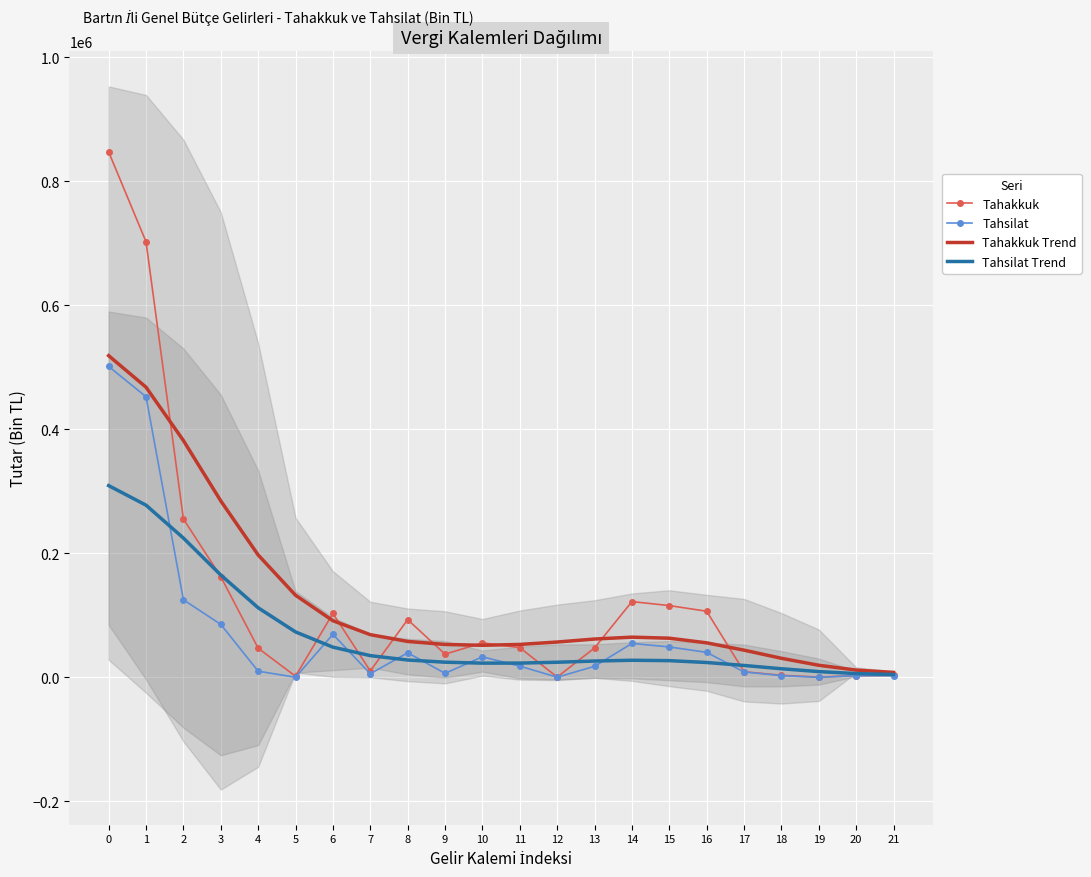

How many values in the Tahakkuk Trend series are below 61845?

11